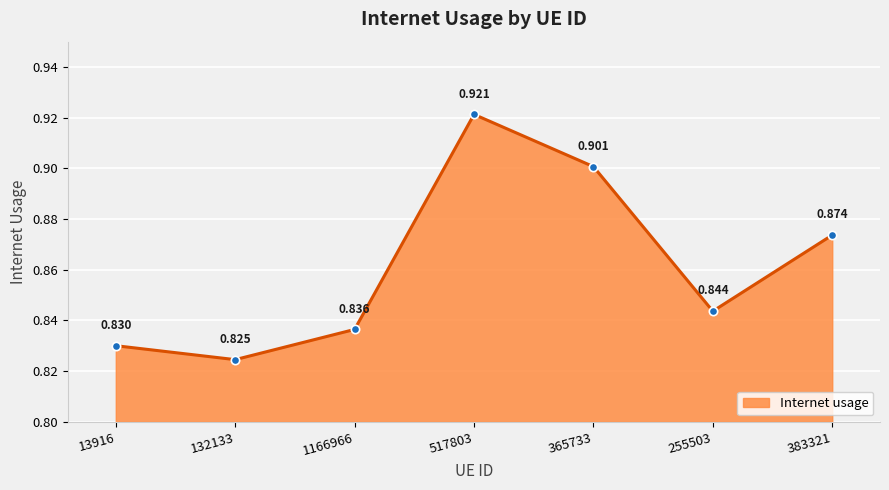

At which category does the data reach its first local valley?

132133